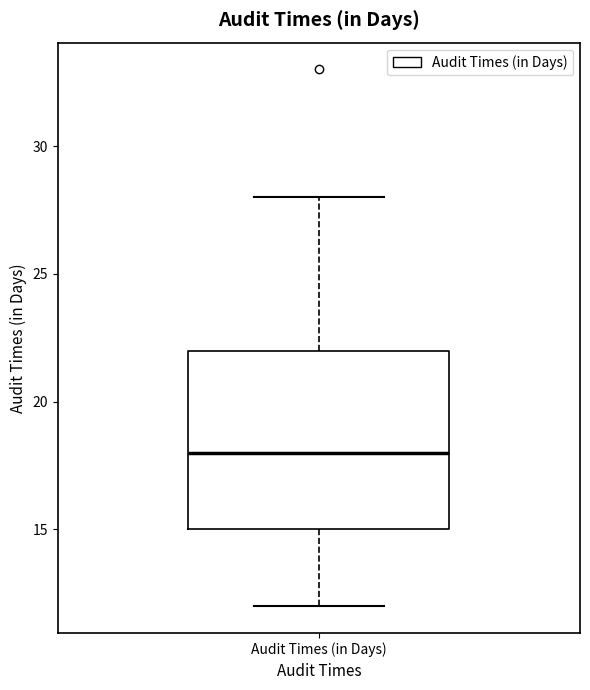

Read this box plot against the y-axis: the position of the median line, the range covered by the box, and the ends of both whiskers. The values are not printed on the chart, so give them approximately, as read against the axis.

median 18, box 15 to 22, whiskers 12 to 28